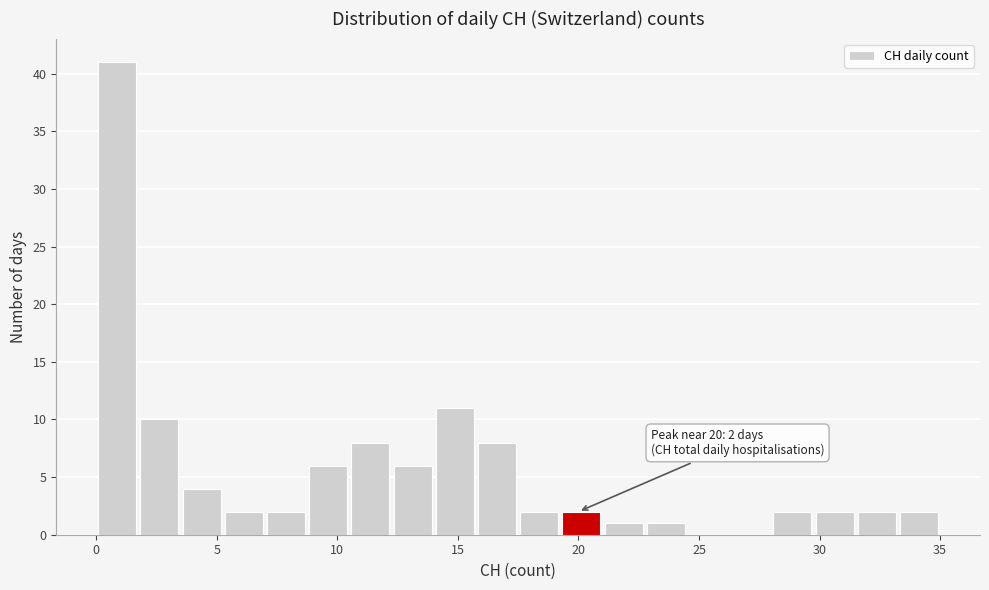

Read against the x-axis, roughly where is the centre of the tallest bar?

1.0